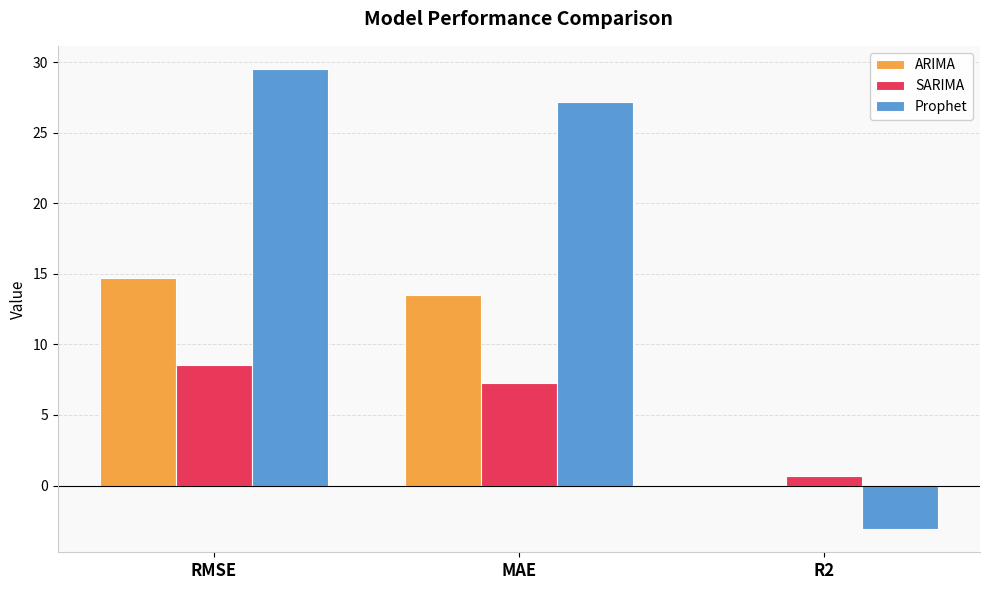

Is the value of ARIMA at RMSE greater than the value of Prophet at MAE?

No